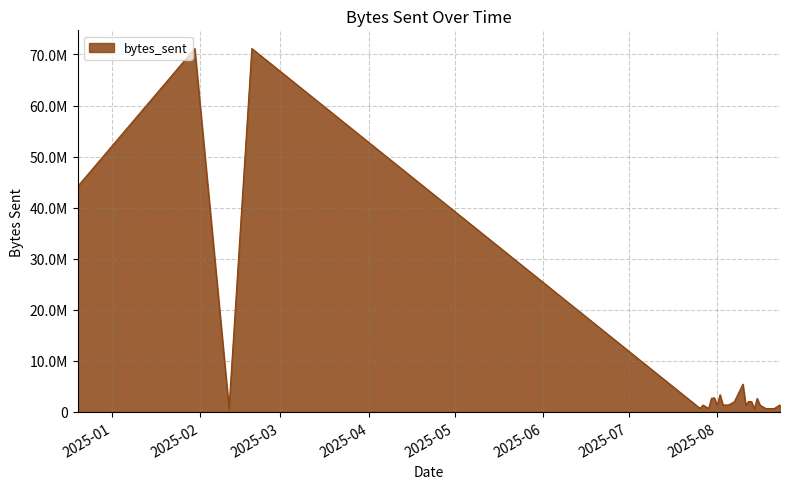

At which category does the data reach its first local peak?

2025-01-30